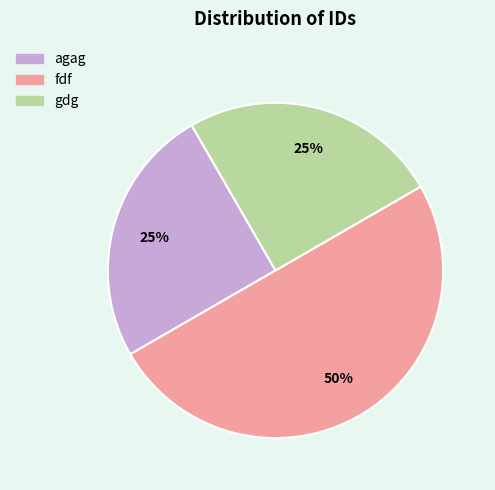

Does gdg account for over 50% of the chart?

No